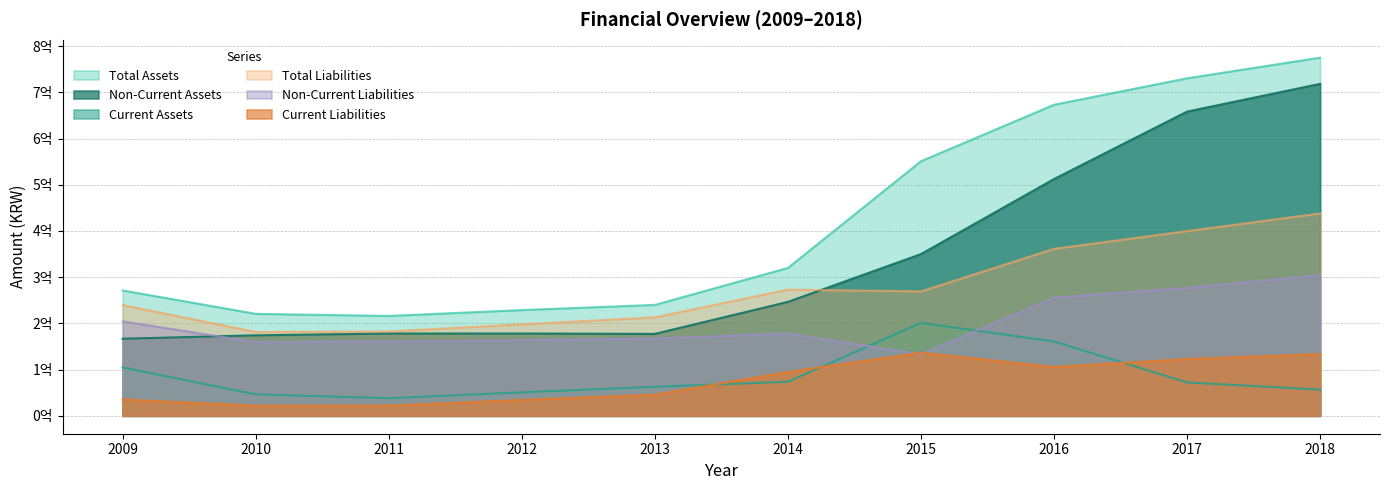

List the series in order of their peak value, highest first.

Total Assets, Non-Current Assets, Total Liabilities, Non-Current Liabilities, Current Assets, Current Liabilities